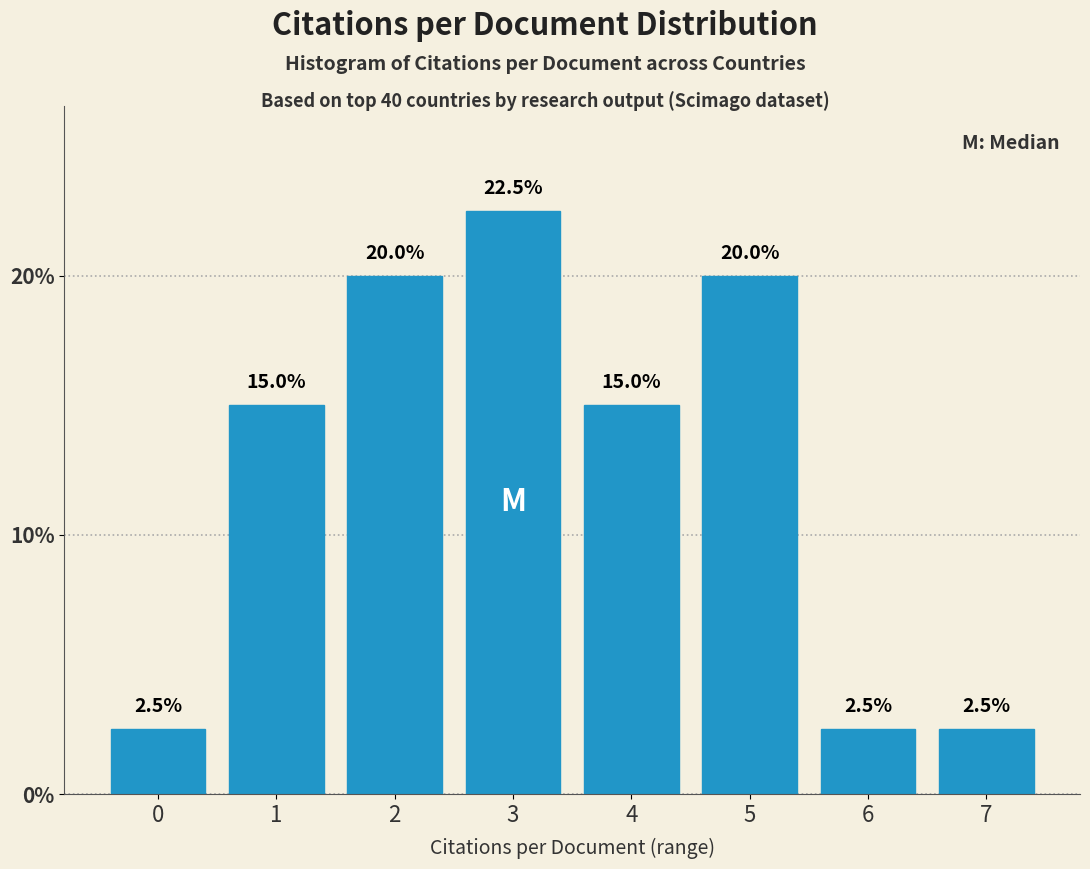

Reading left to right, extract all data points from this chart.

2.5	15.0	20.0	22.5	15.0	20.0	2.5	2.5